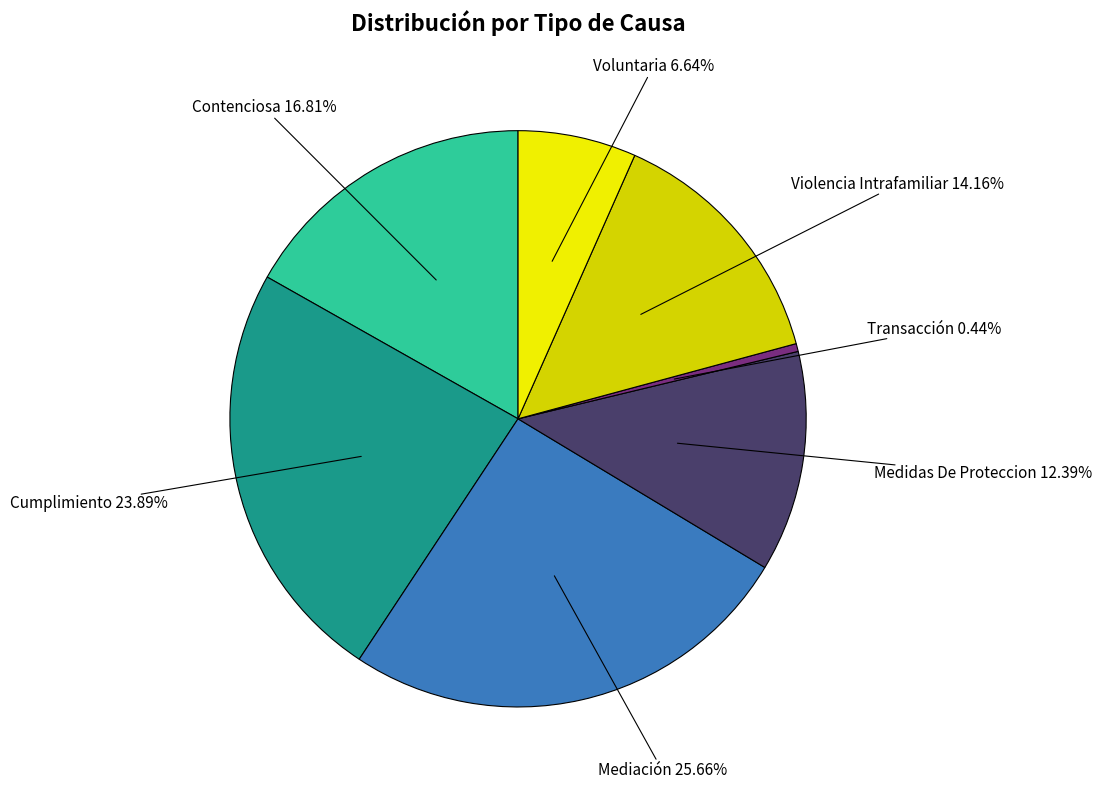

Combined, what portion of the pie is Transacción and Voluntaria?

7.1%